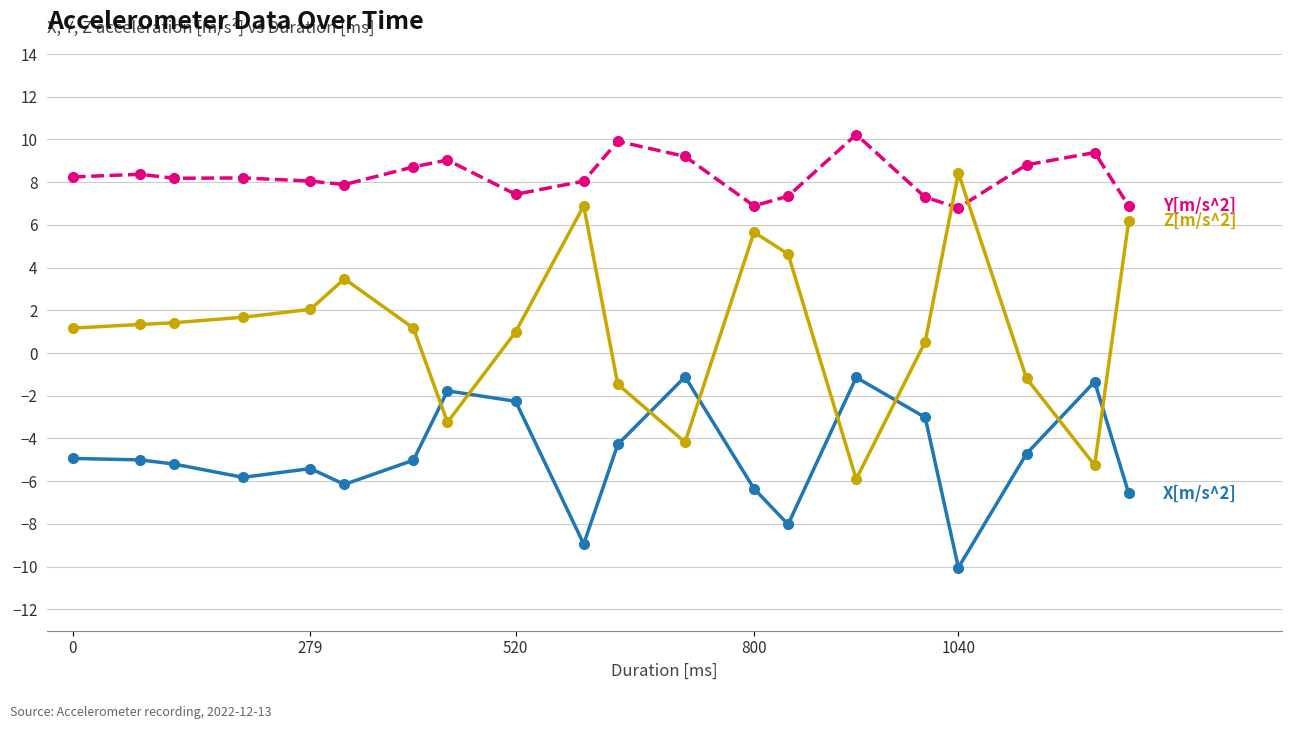

What is the smallest value displayed?

-10.0